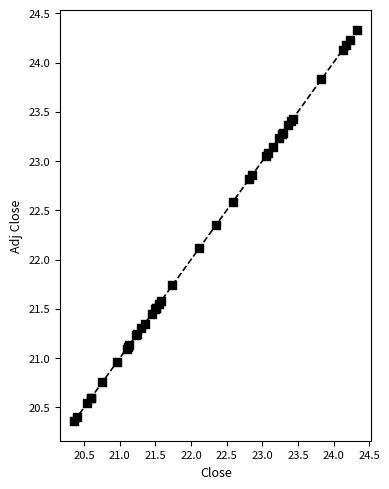

What Y value in the scatter plot is closest to 22?

22.1